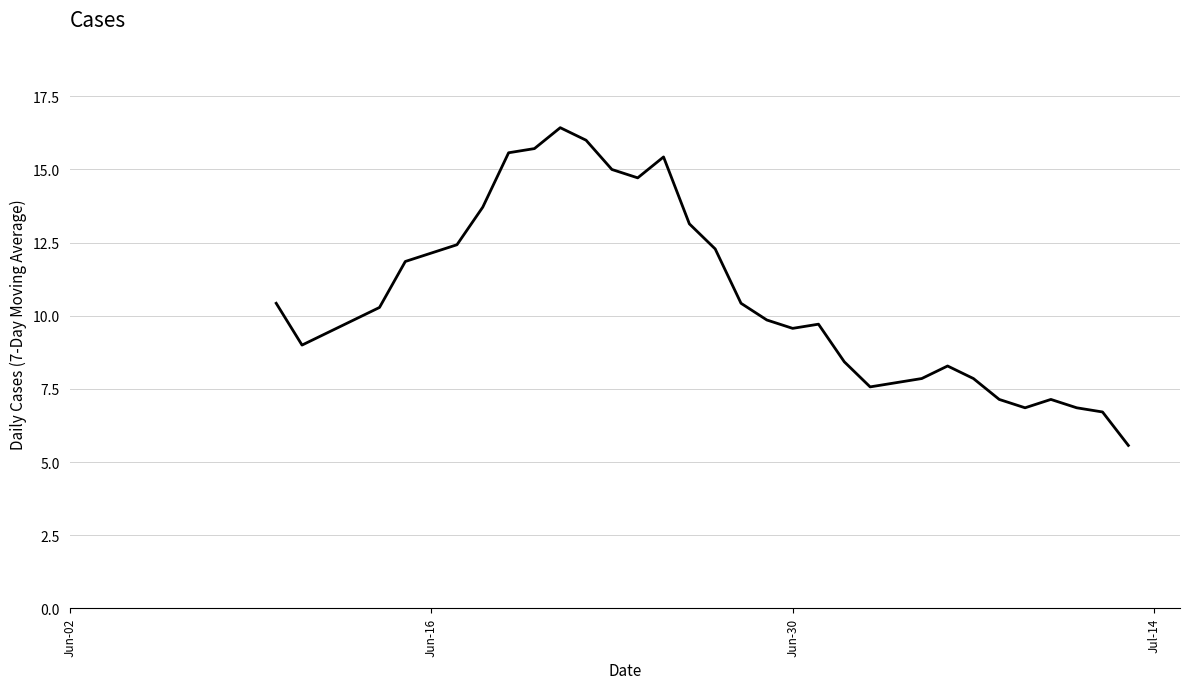

What is the smallest value displayed?

5.6